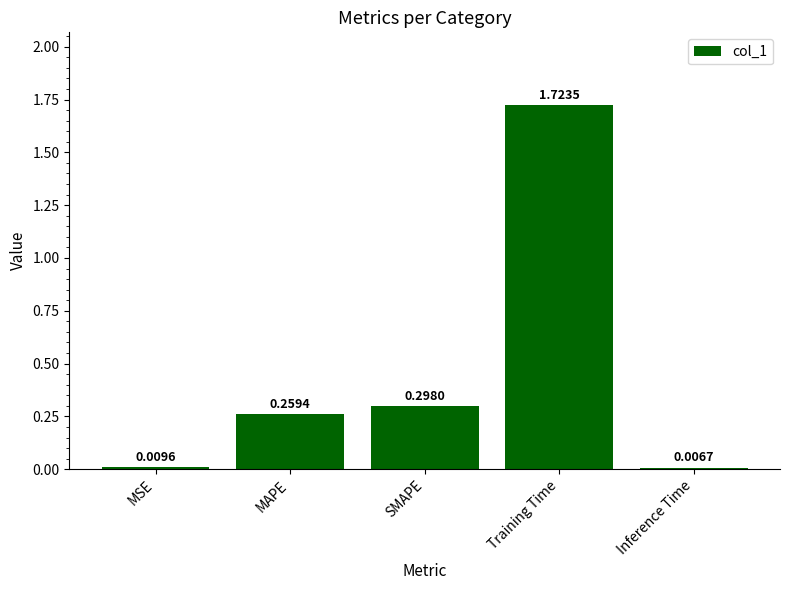

What is the label of the 1st bar from the left?

MSE